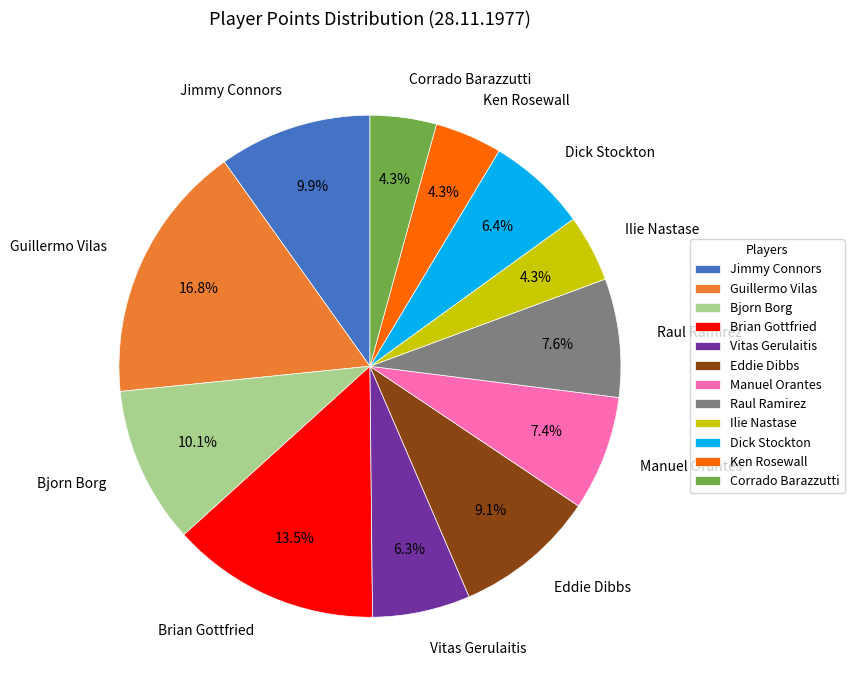

True or false: Vitas Gerulaitis accounts for 6% of the total.

True